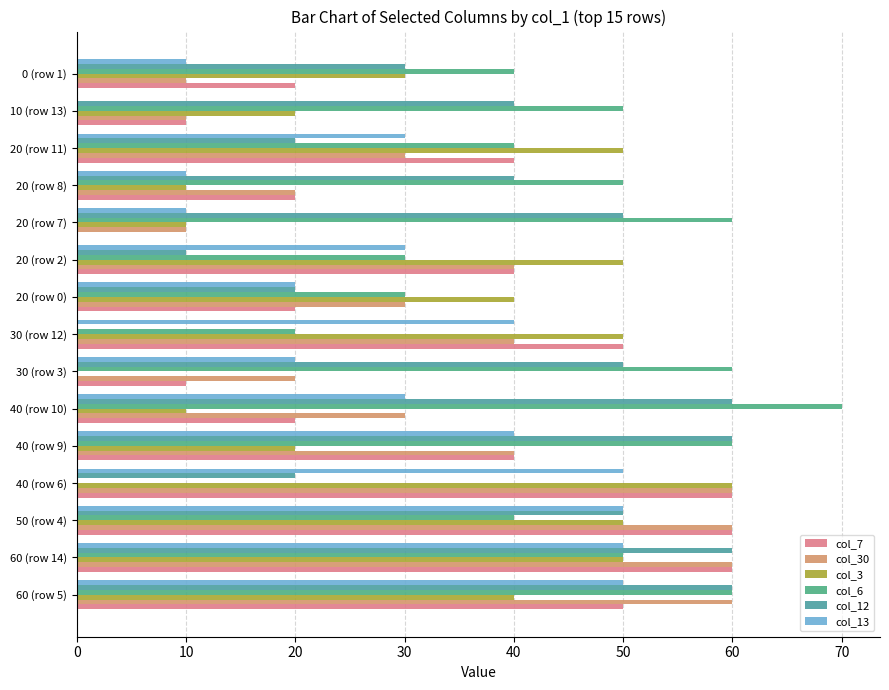

How many categories are shown in the chart?

15